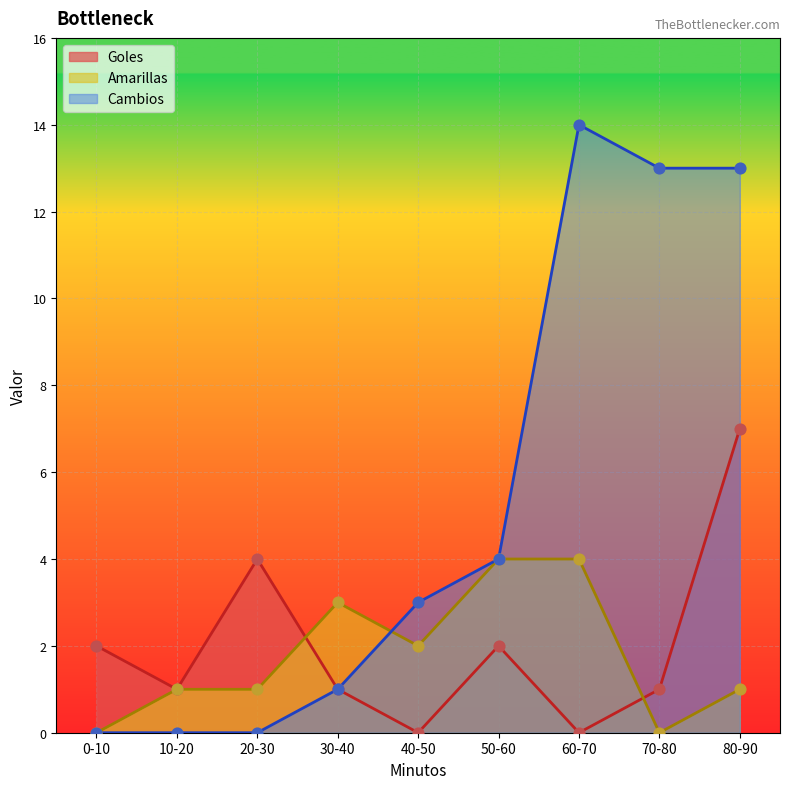

Is the value of Amarillas at 80-90 greater than the value of Cambios at 10-20?

Yes